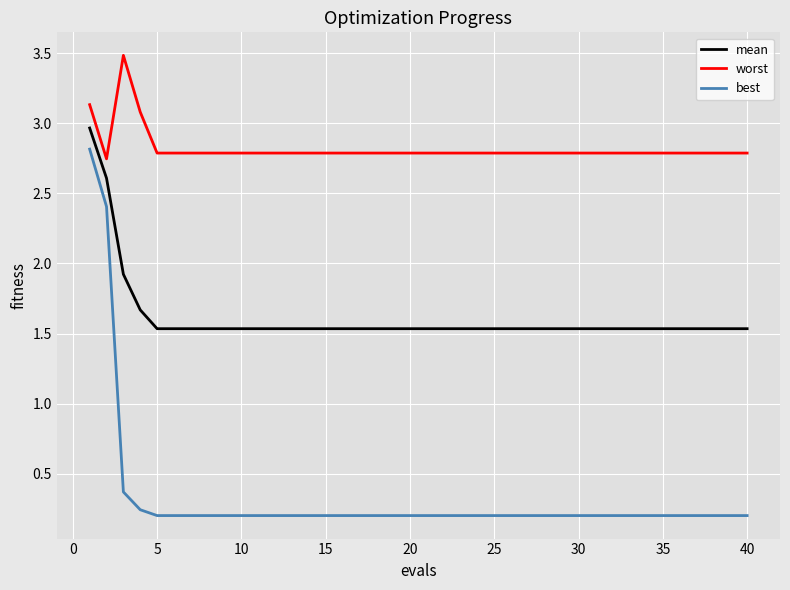

What is the average value of the best series?

0.5